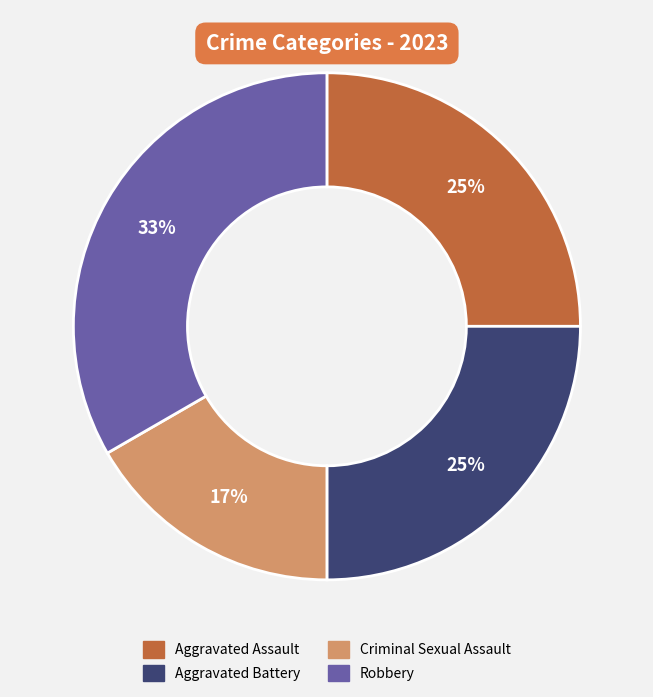

How many slices are in this pie chart?

4